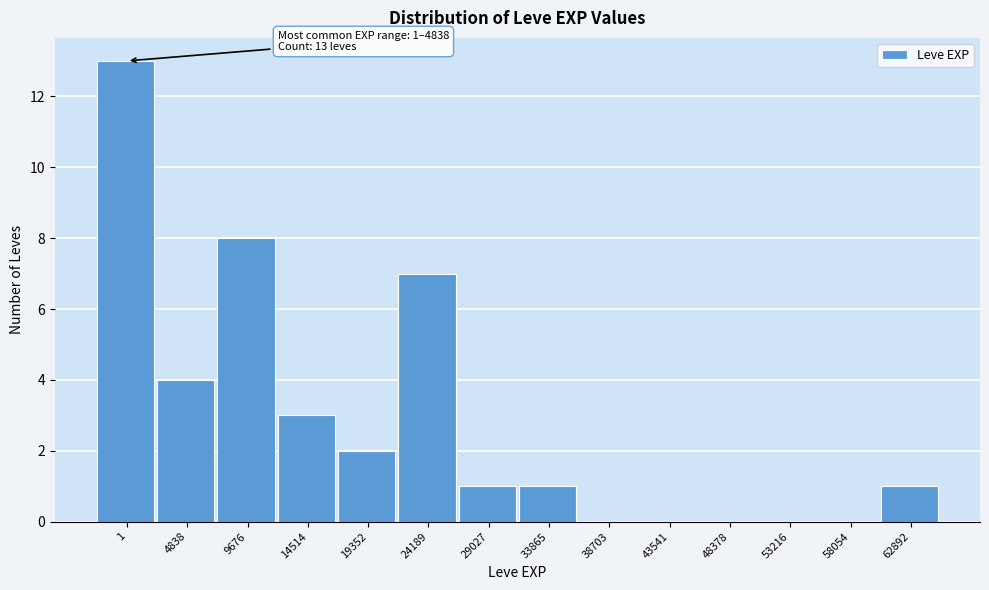

Reading left to right, extract all data points from this chart.

1=13	4838=4	9676=8	14514=3	19352=2	24189=7	29027=1	33865=1	38703=0	43541=0	48378=0	53216=0	58054=0	62892=1